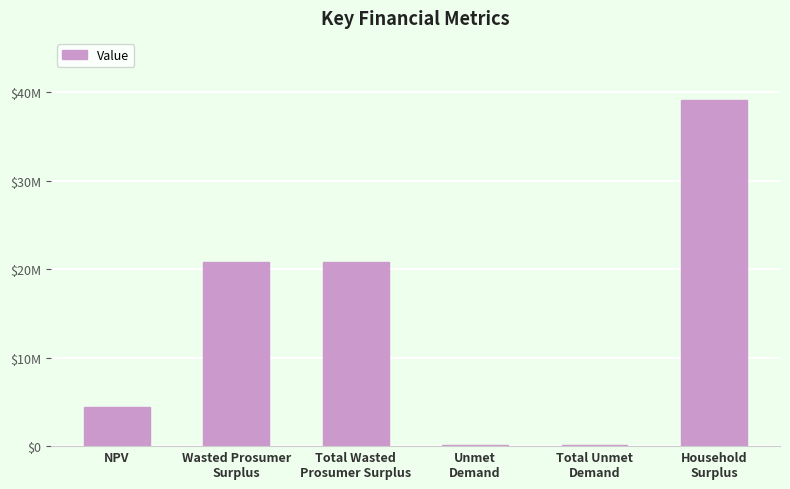

Reading right to left, what are all the values shown in this chart?

Household
Surplus=39110517.7	Total Unmet
Demand=155671.4	Unmet
Demand=155671.4	Total Wasted
Prosumer Surplus=20764140.1	Wasted Prosumer
Surplus=20764140.1	NPV=4465685.1